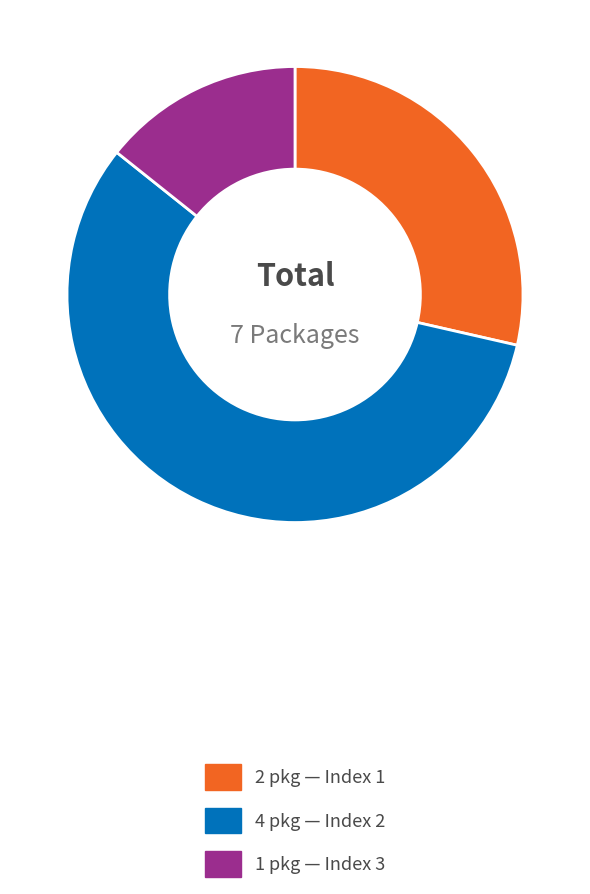

Does any single category account for the majority?

Yes